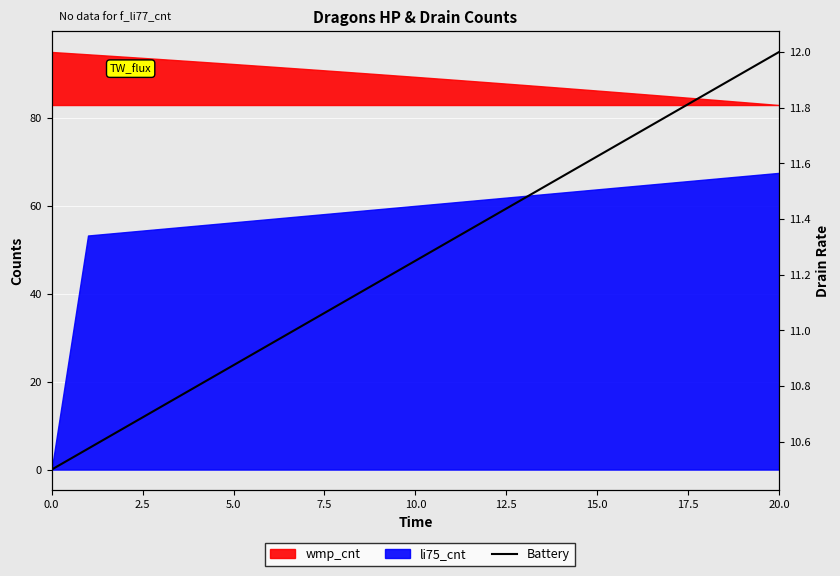

What is the difference between the values at 14 and 15.0?

0.6